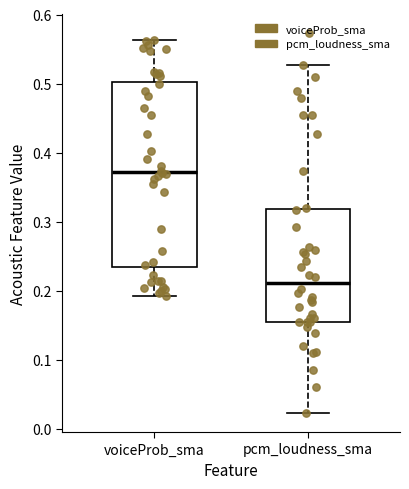

Where is the upper edge of the box for pcm_loudness_sma on the y-axis? The values are not printed on the chart, so give them approximately, as read against the axis.

0.32